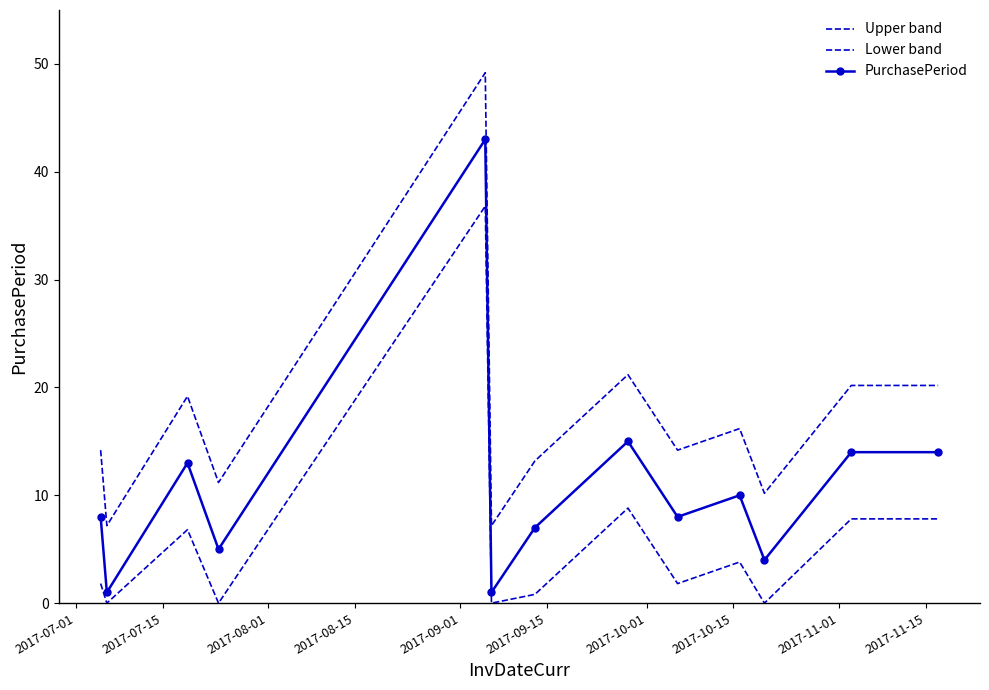

How many data points in Lower band are less than 1?

5